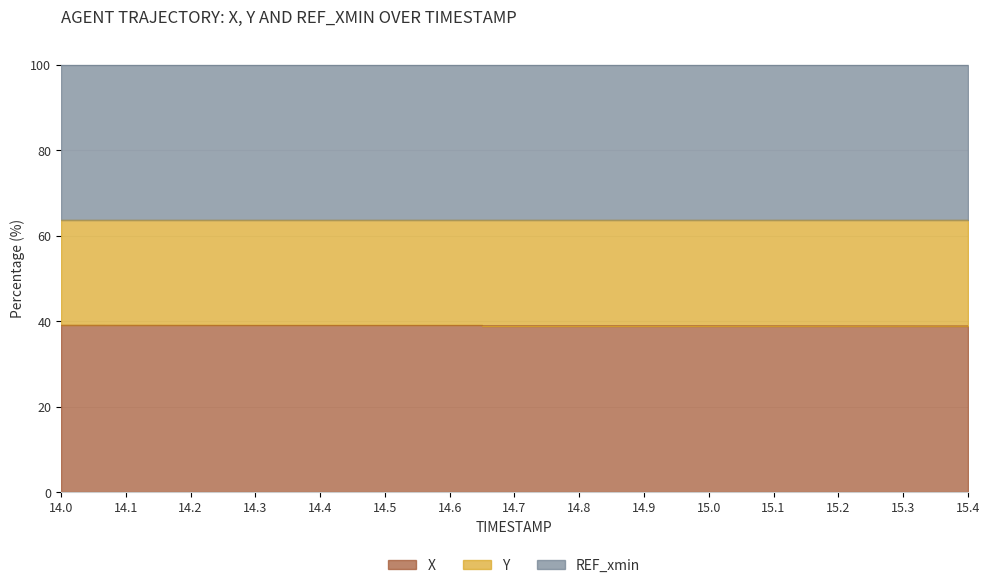

True or false: X and Y cross at least once.

False